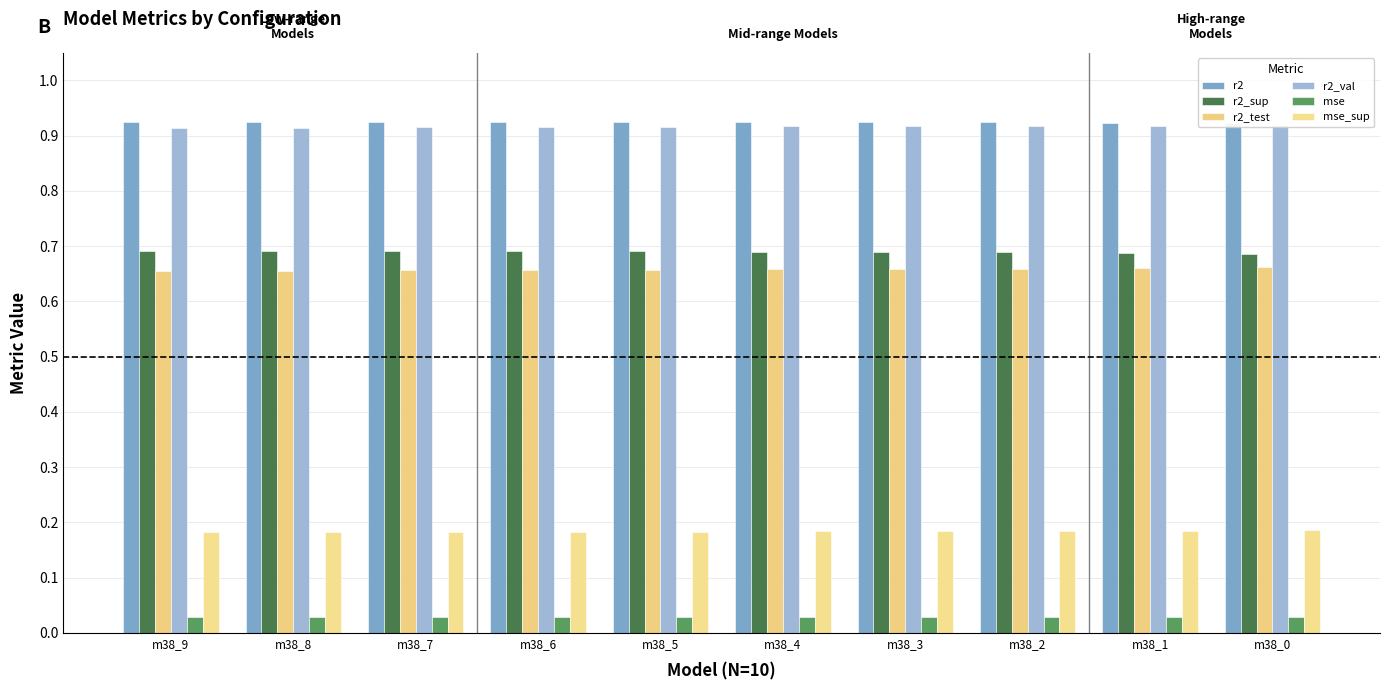

What are all the series names shown in the legend?

r2, r2_sup, r2_test, r2_val, mse, mse_sup